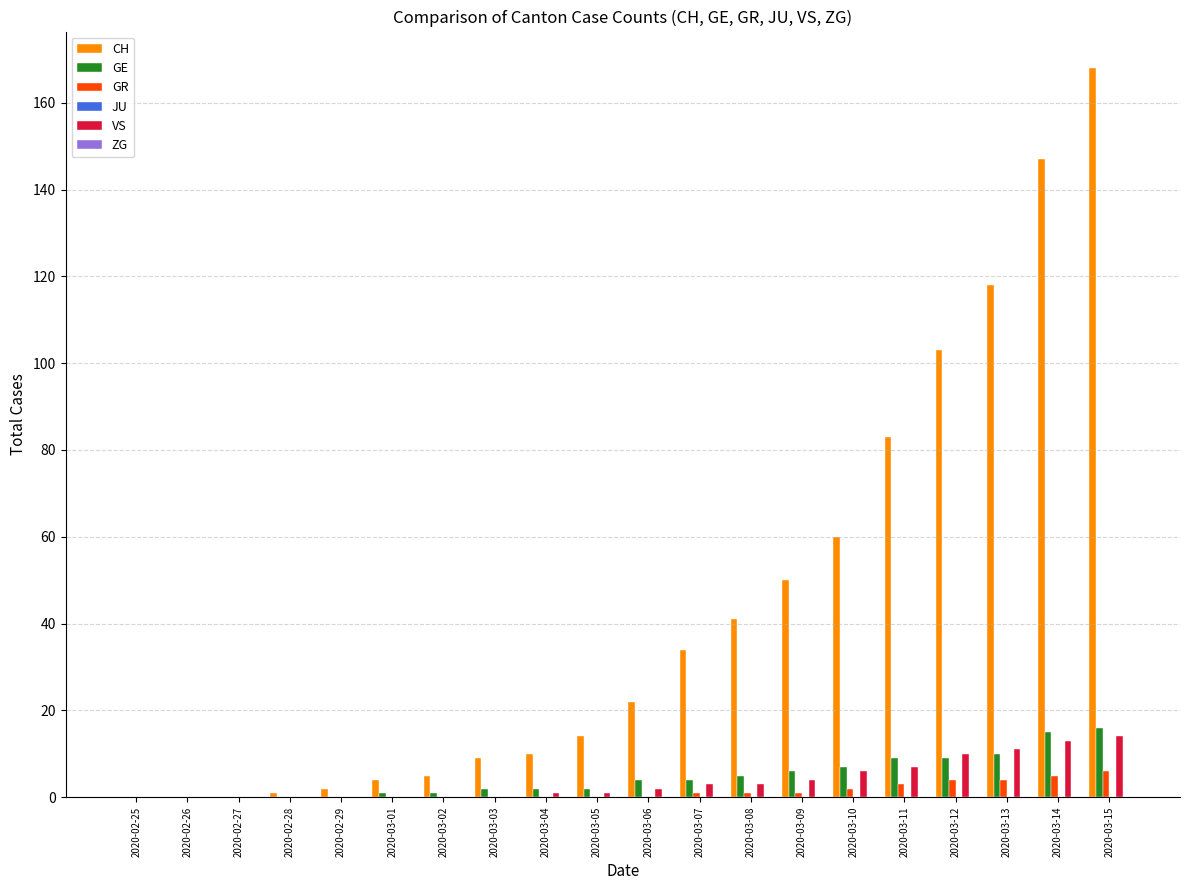

The GR series shows 2 at 2020-03-10. True or false?

True